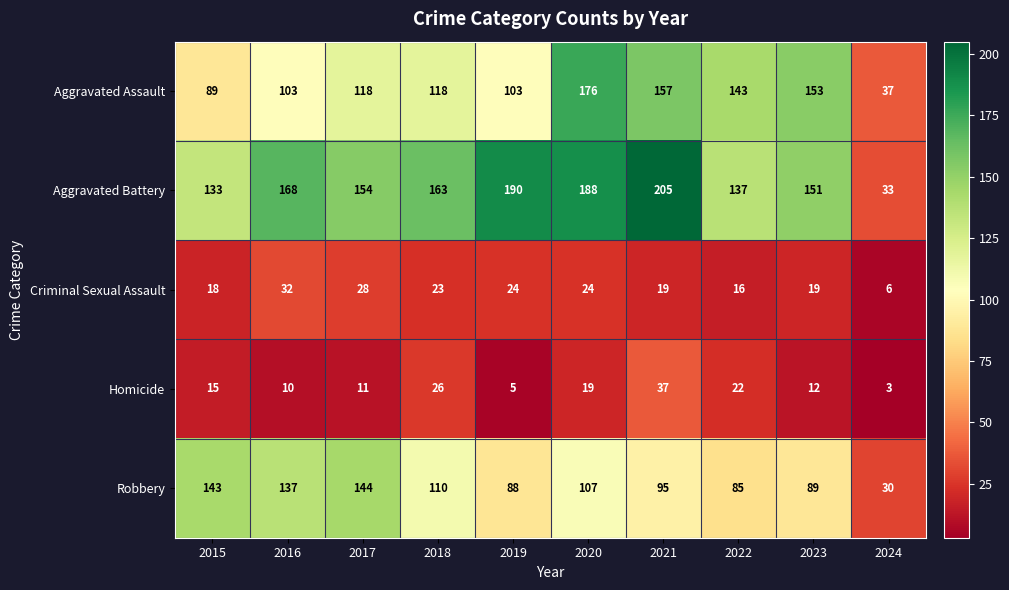

Is it true that Homicide equals 3 at 2024?

True